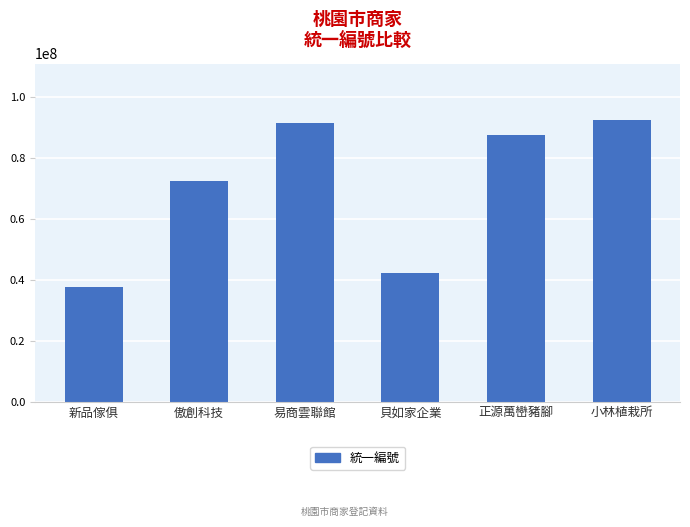

What is the sum of the values at 小林植栽所 and 正源萬巒豬腳?

180166604